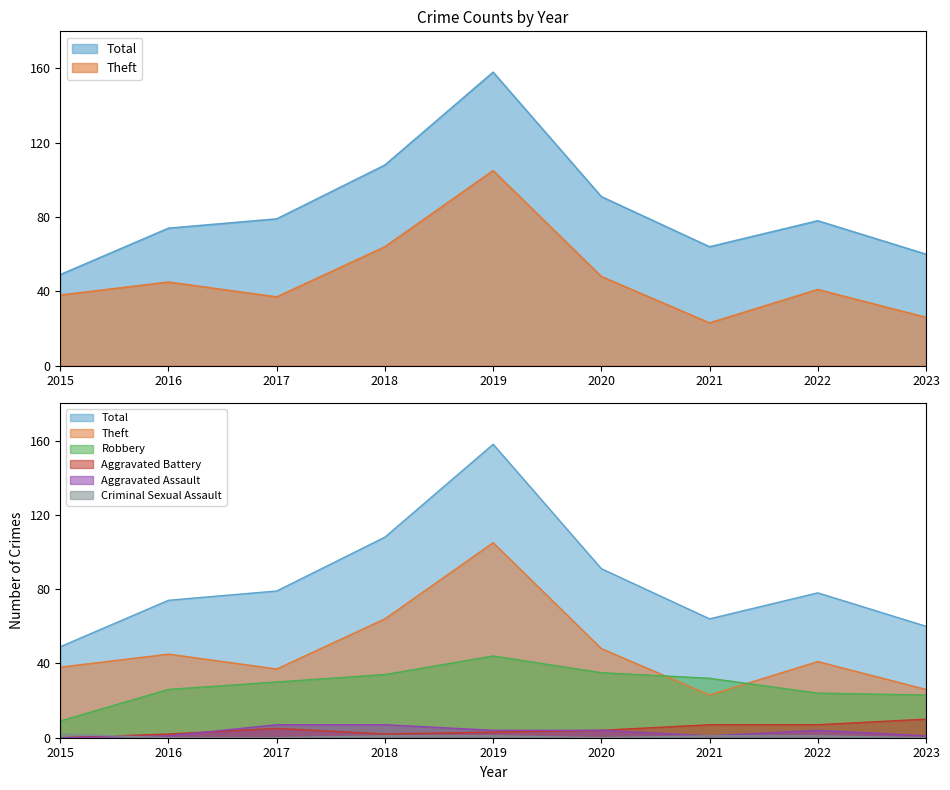

Reading right to left, list all the values displayed in this chart.

Total: 2023=60	2022=78	2021=64	2020=91	2019=158	2018=108	2017=79	2016=74	2015=49
Theft: 2023=26	2022=41	2021=23	2020=48	2019=105	2018=64	2017=37	2016=45	2015=38
Robbery: 2023=23	2022=24	2021=32	2020=35	2019=44	2018=34	2017=30	2016=26	2015=9
Aggravated Battery: 2023=10	2022=7	2021=7	2020=4	2019=3	2018=2	2017=5	2016=2	2015=0
Aggravated Assault: 2023=1	2022=4	2021=1	2020=4	2019=4	2018=7	2017=7	2016=1	2015=0
Criminal Sexual Assault: 2023=0	2022=1	2021=1	2020=0	2019=1	2018=1	2017=0	2016=0	2015=2